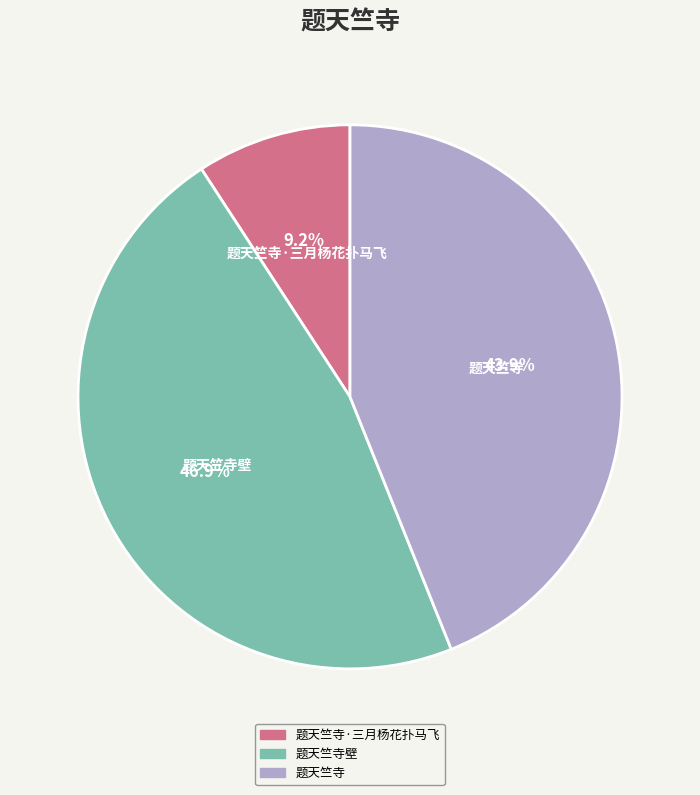

Is there a majority slice in this chart?

No